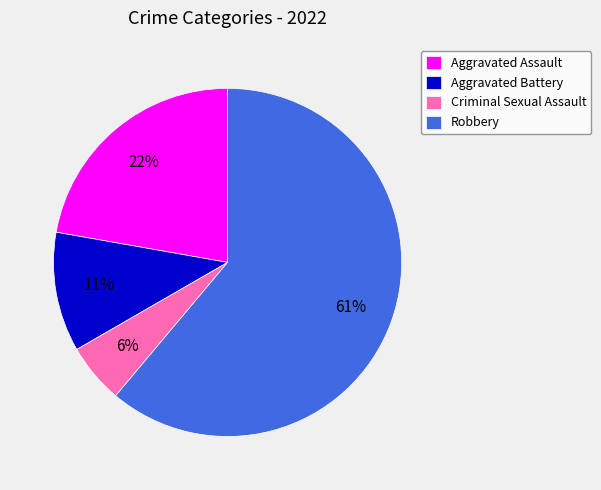

Which has a higher value, Criminal Sexual Assault or Aggravated Assault?

Aggravated Assault